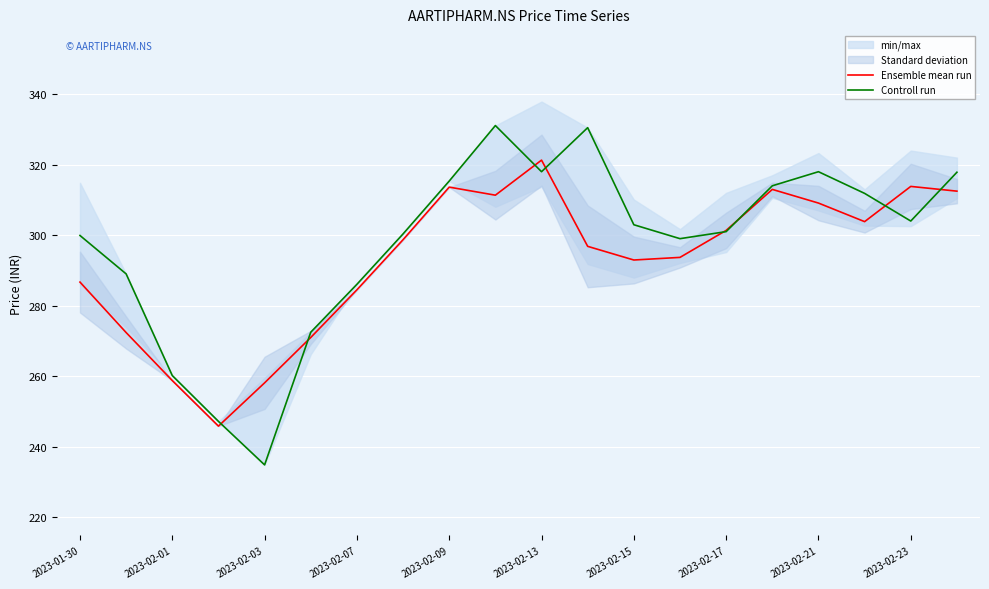

Is it true that Ensemble mean run equals 527.5 at 2023-02-23?

False